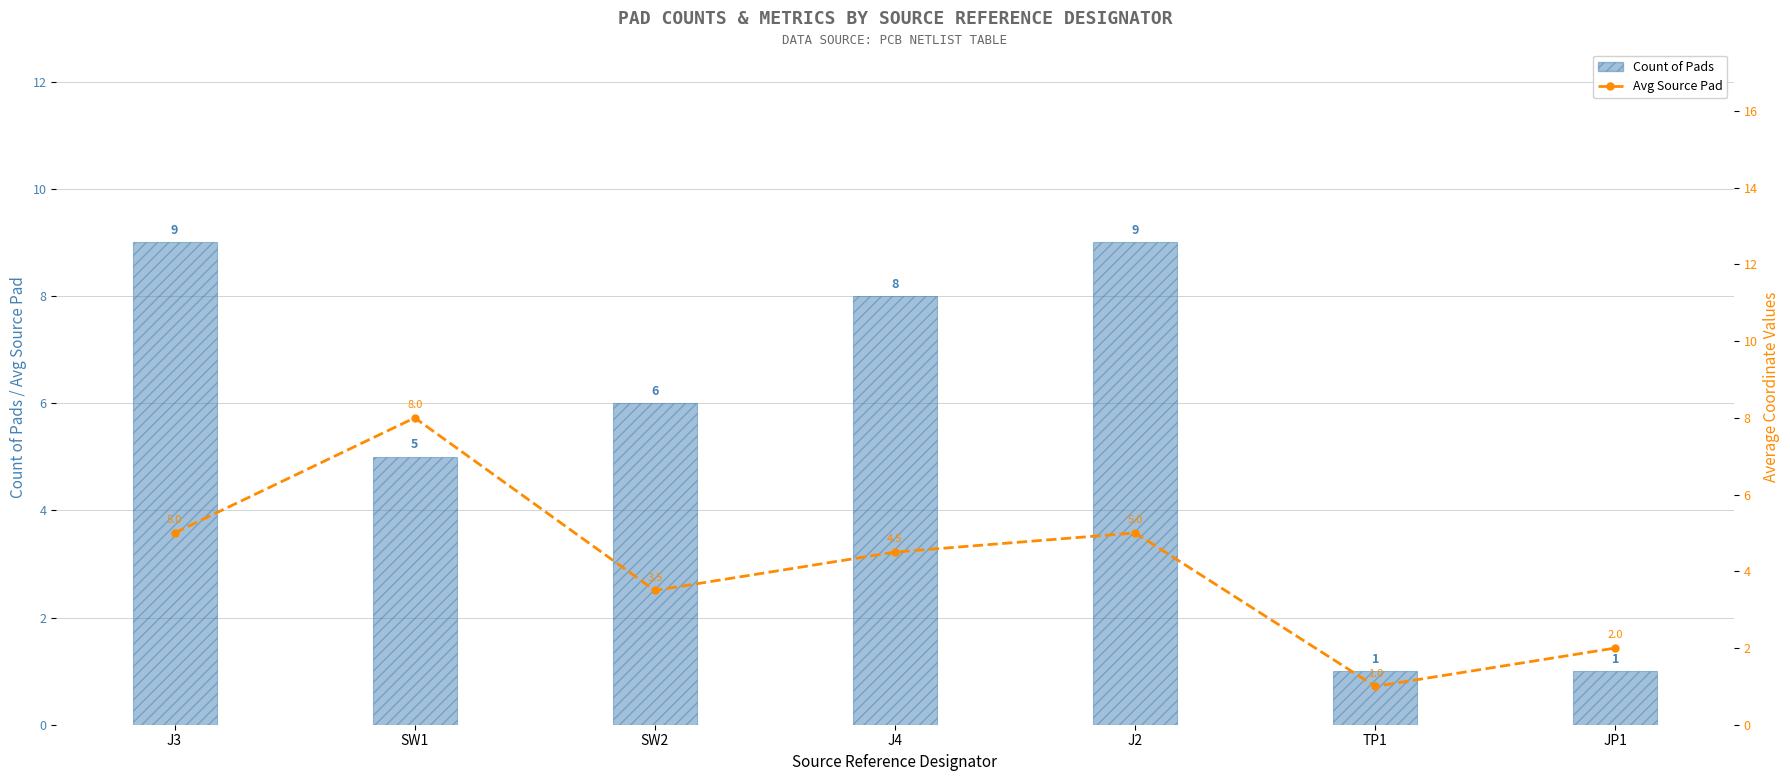

What is the sum of all Count of Pads values?

39.0